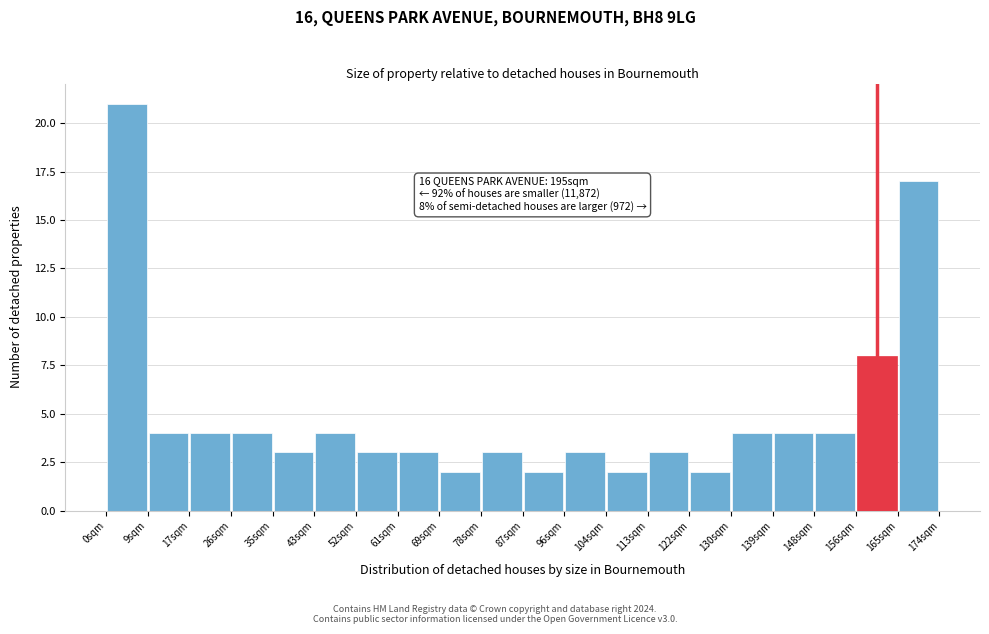

Over which range of the x-axis is the bar tallest?

0 to 9